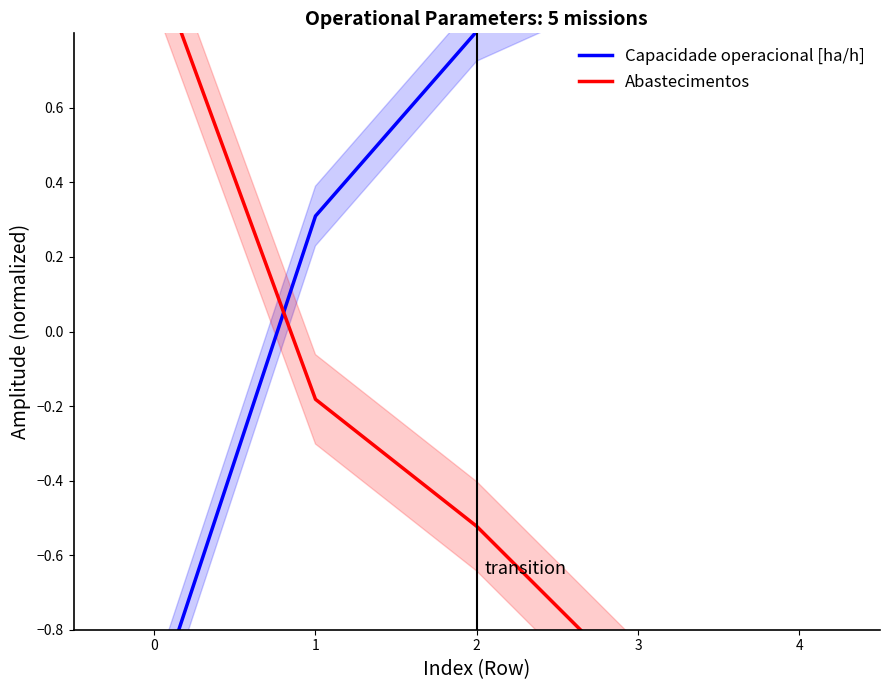

How many times do Capacidade operacional [ha/h] and Abastecimentos cross each other?

1